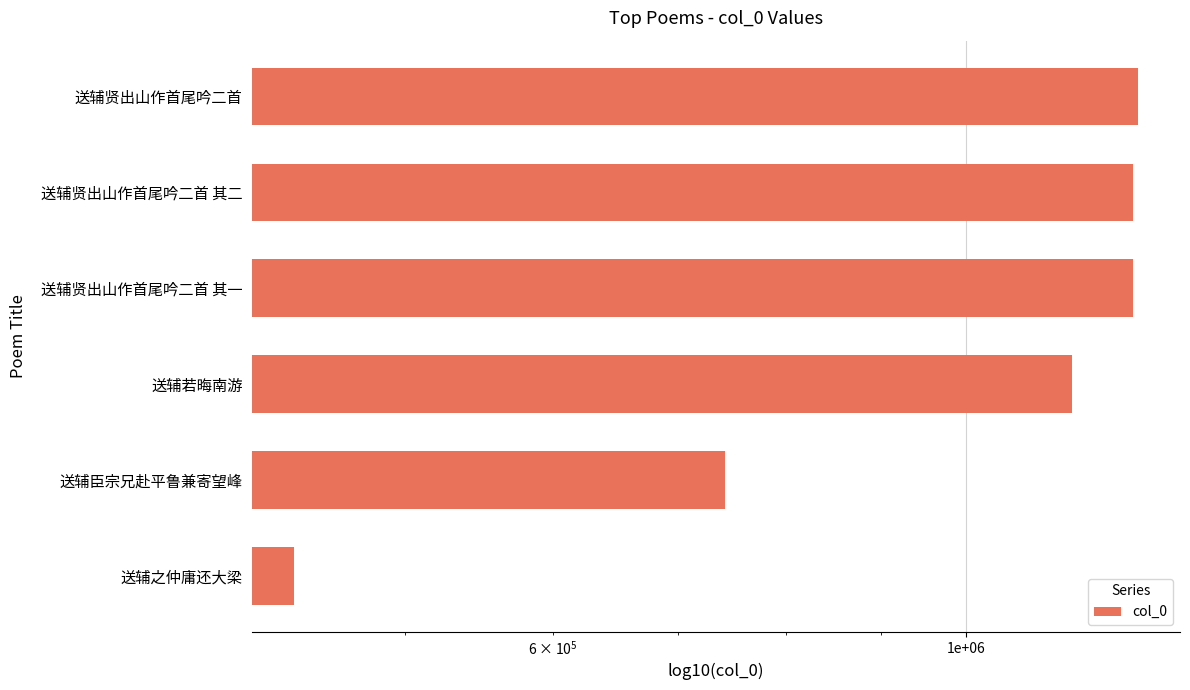

How many bars are there in total?

6